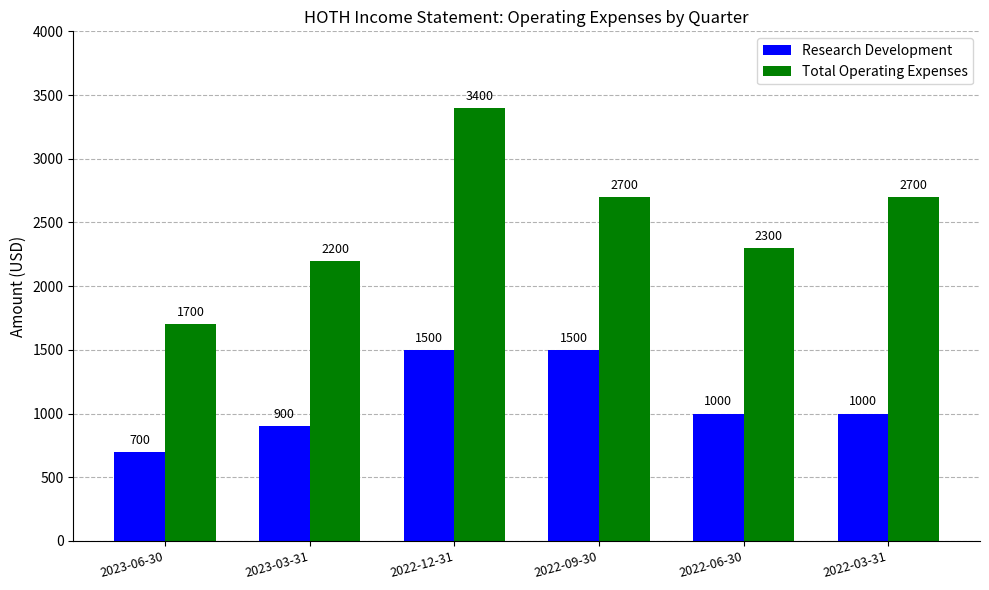

Which series has the largest total across all categories?

Total Operating Expenses